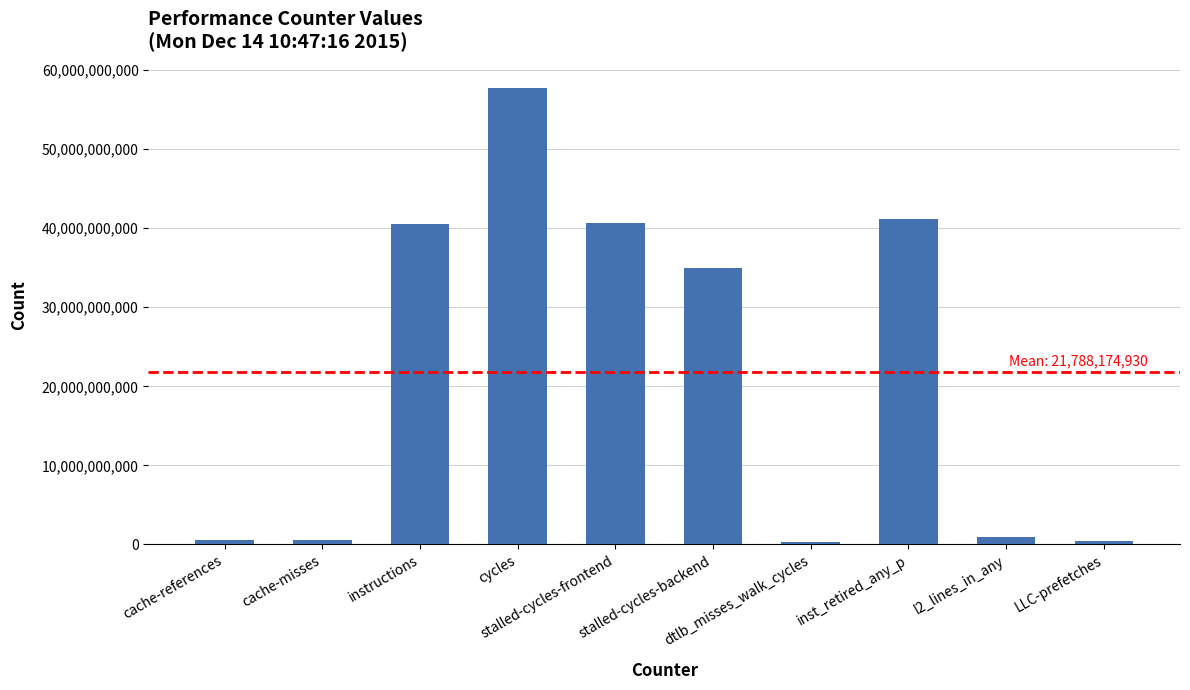

Read the value at stalled-cycles-backend, to the nearest 50.

34905075200